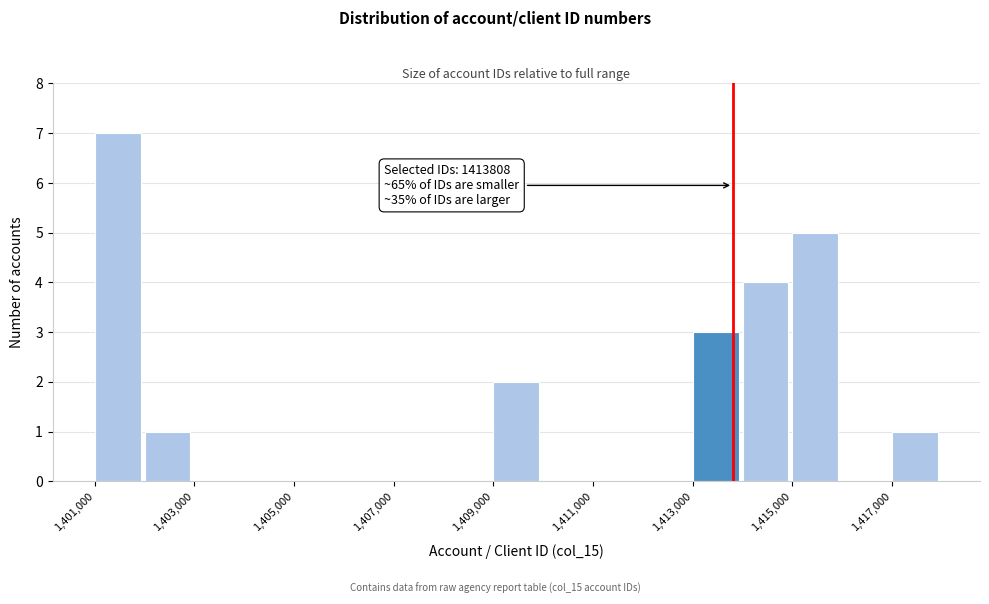

Which range on the x-axis has the tallest bar?

1401000 to 1402000